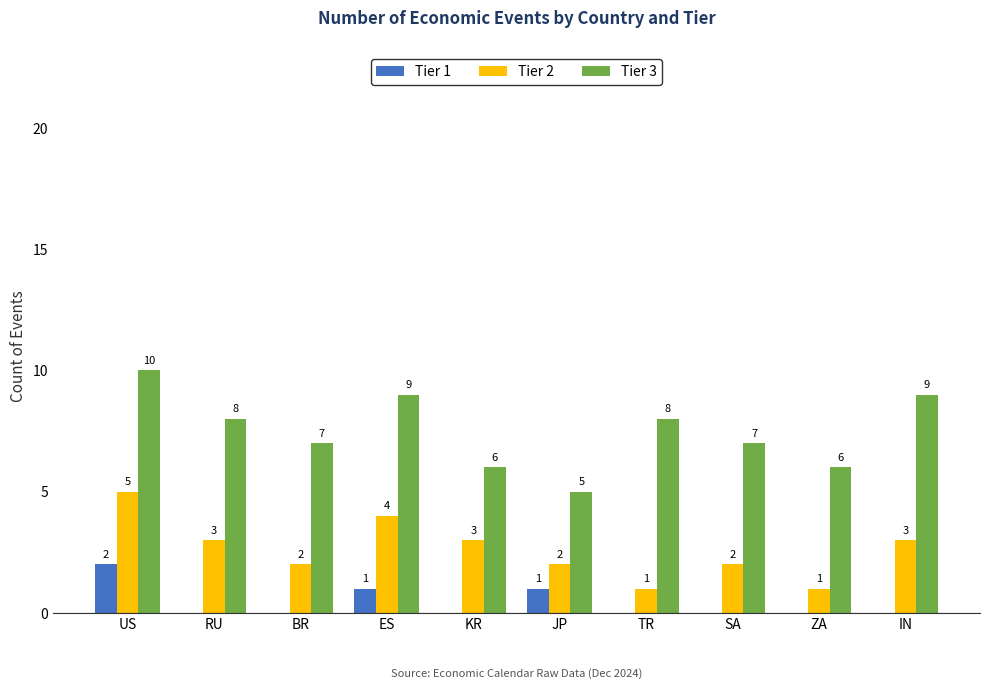

Reading left to right, extract all data points from this chart.

Tier 1: 2	0	0	1	0	1	0	0	0	0
Tier 2: 5	3	2	4	3	2	1	2	1	3
Tier 3: 10	8	7	9	6	5	8	7	6	9